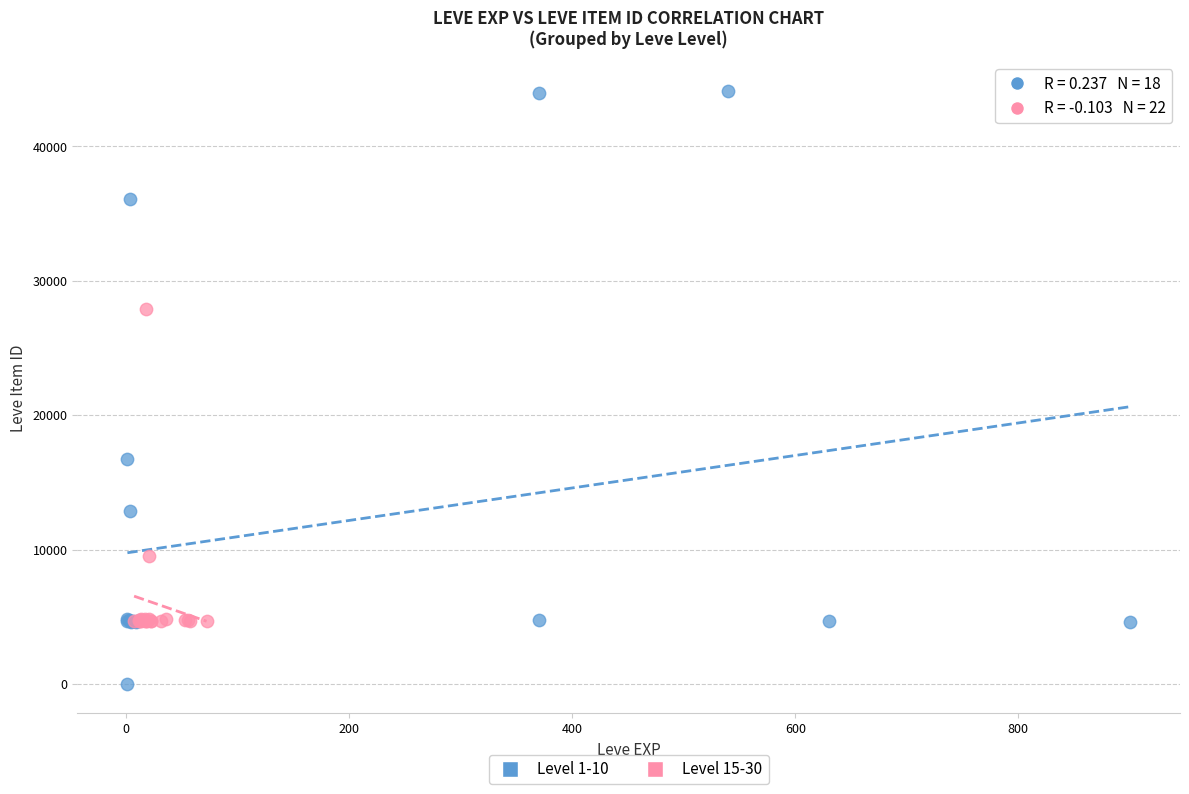

Which series contains the lowest Y value?

Level 1-10